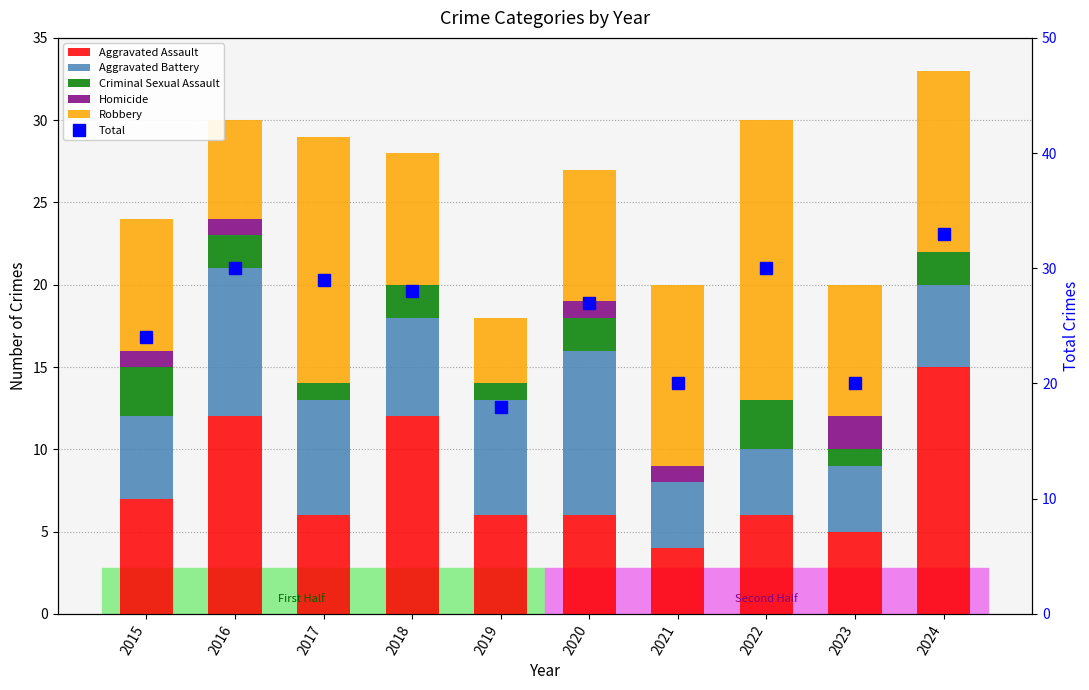

How many values in the Robbery series exceed 8?

4